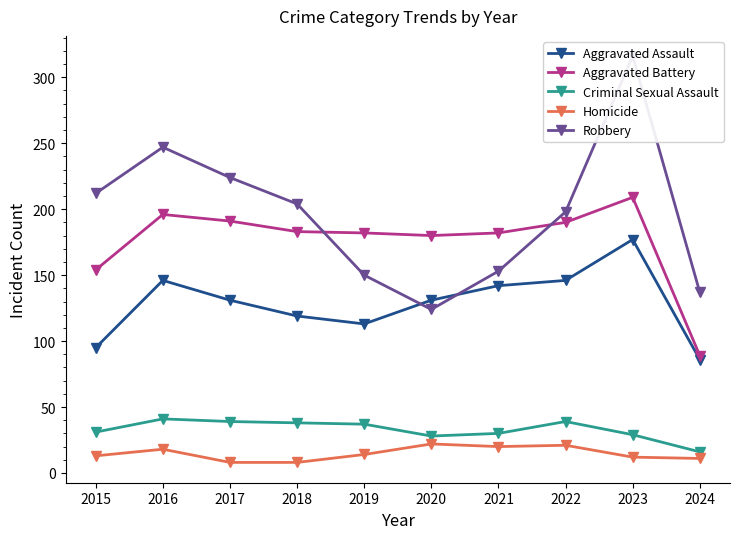

How many times do Aggravated Assault and Robbery cross each other?

2